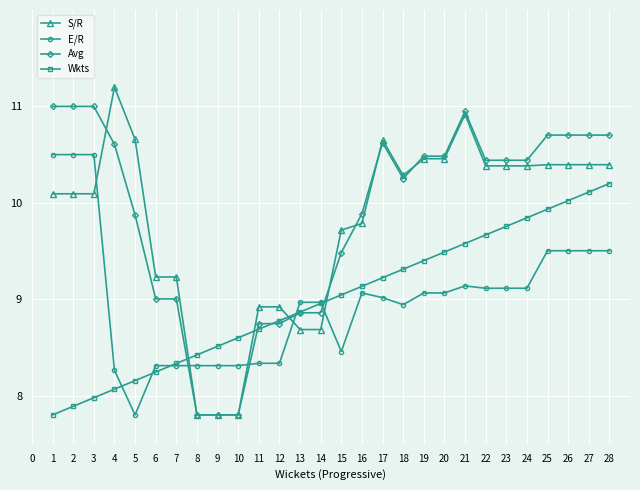

How many lines are shown in the chart?

4